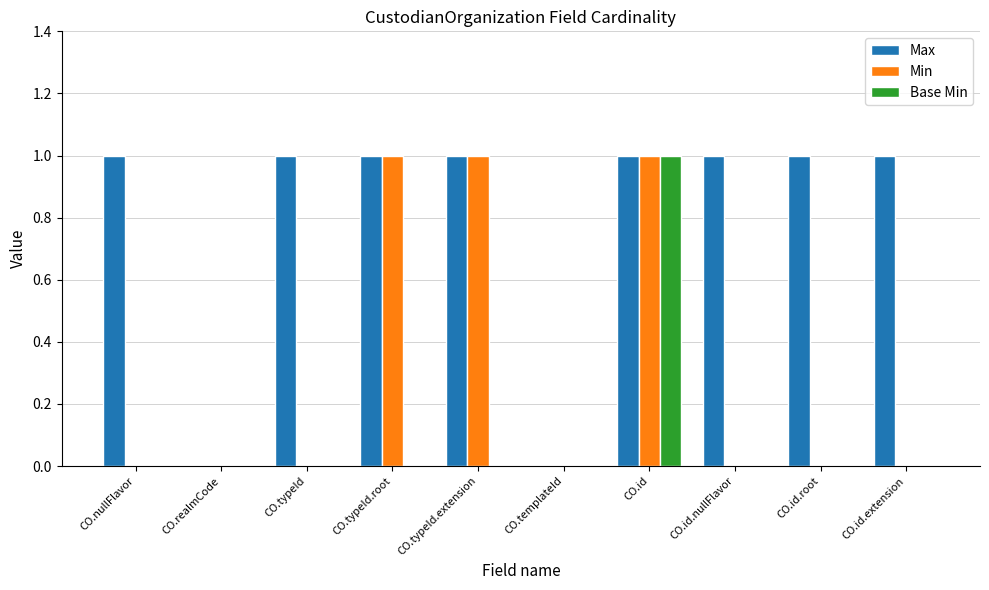

Reading left to right, what are all the values shown in this chart?

Max: 1	0	1	1	1	0	1	1	1	1
Min: 0	0	0	1	1	0	1	0	0	0
Base Min: 0	0	0	0	0	0	1	0	0	0